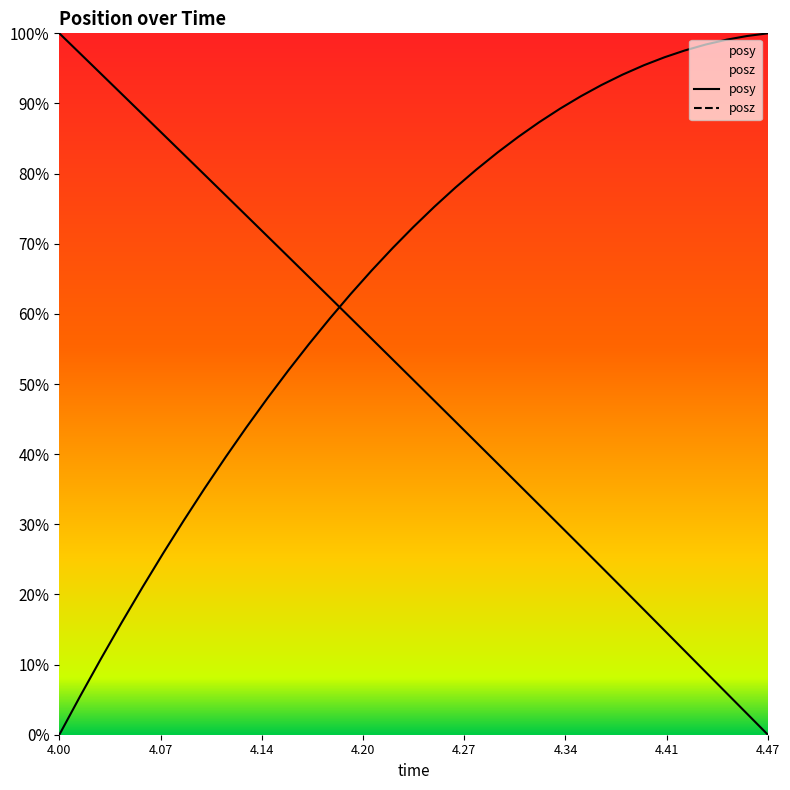

Is this an area chart (filled region under the line)?

No